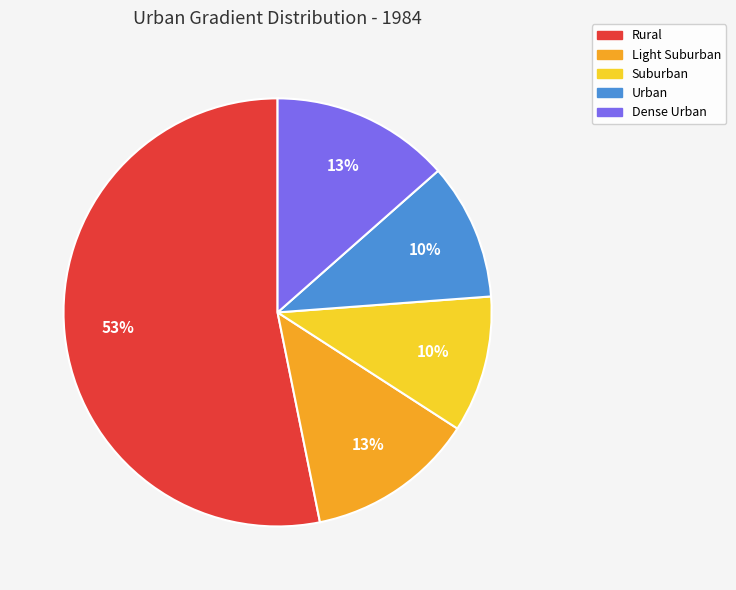

Between Rural and Light Suburban, which is larger?

Rural